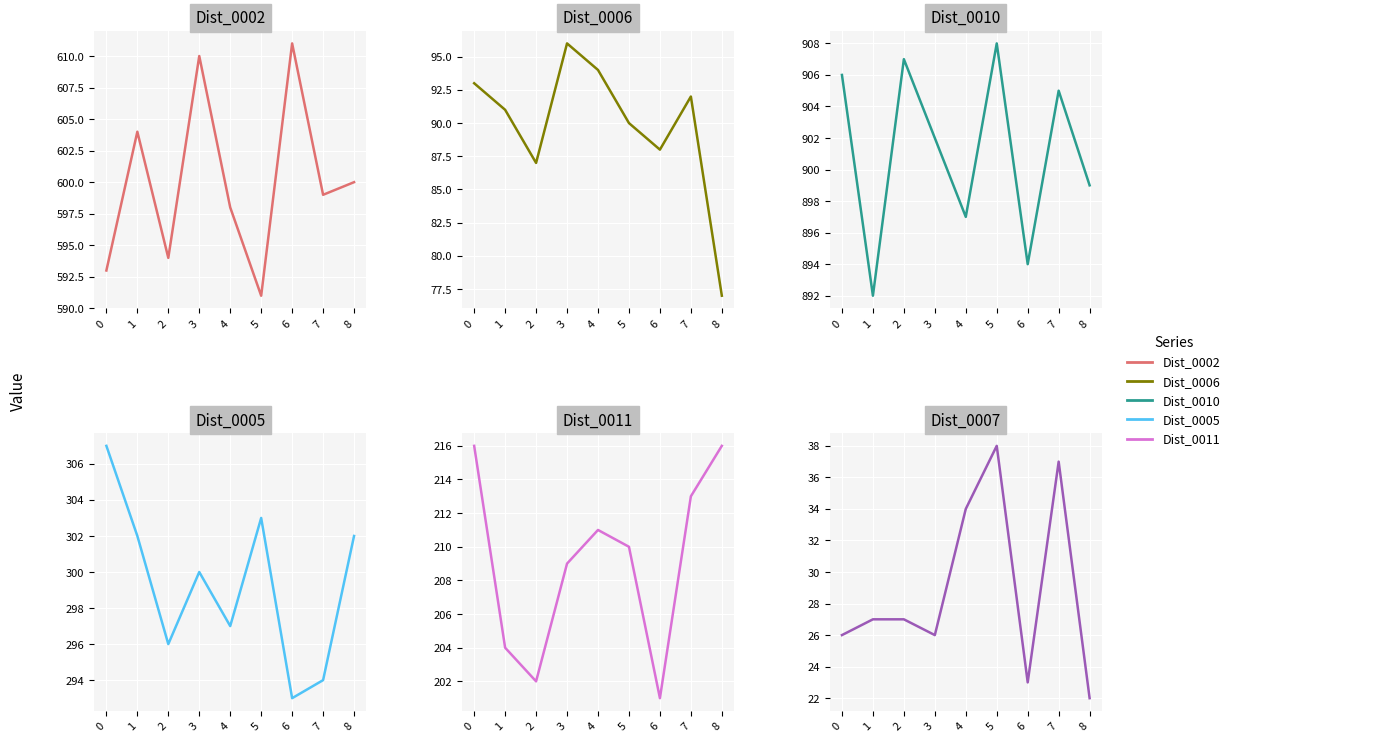

Which has a higher value, 7 or 8?

8